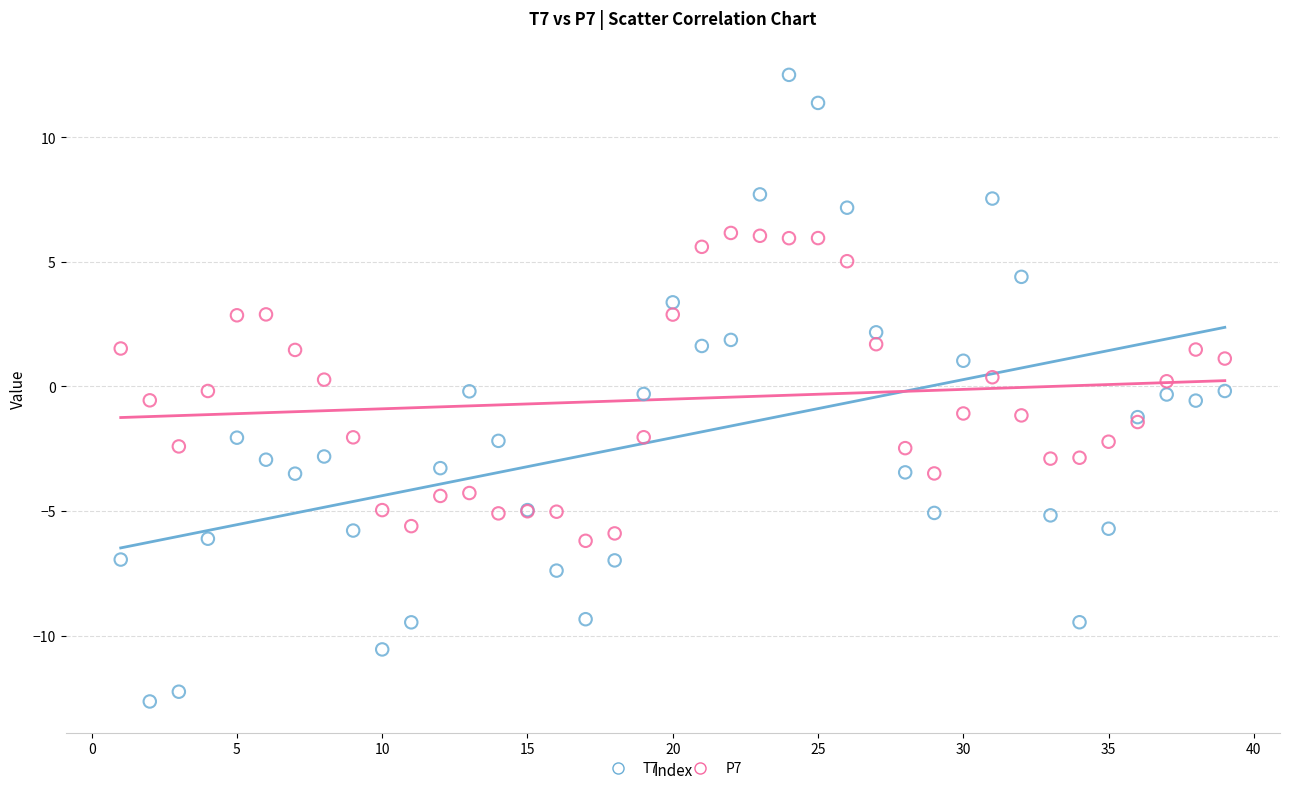

Which series reaches the maximum Y coordinate?

T7